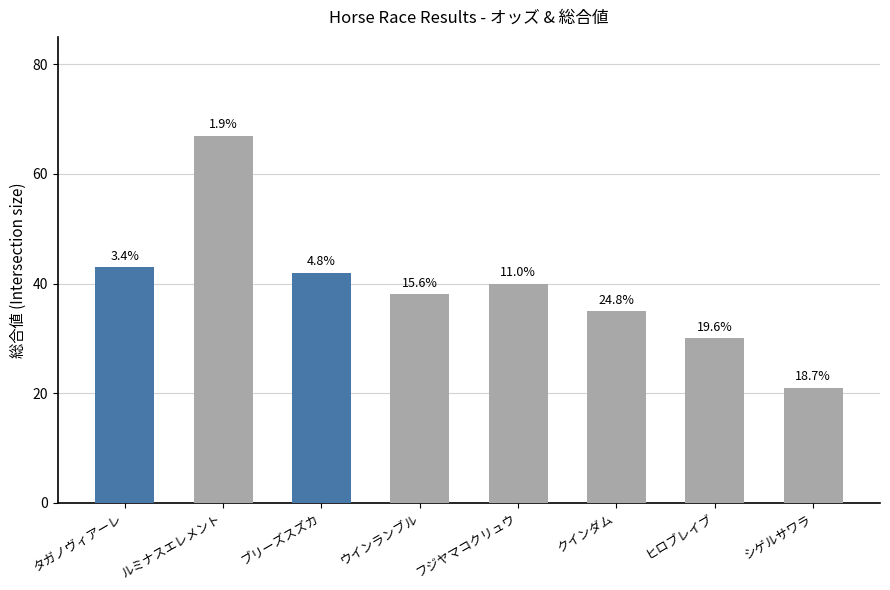

What is the maximum value shown in the chart?

67